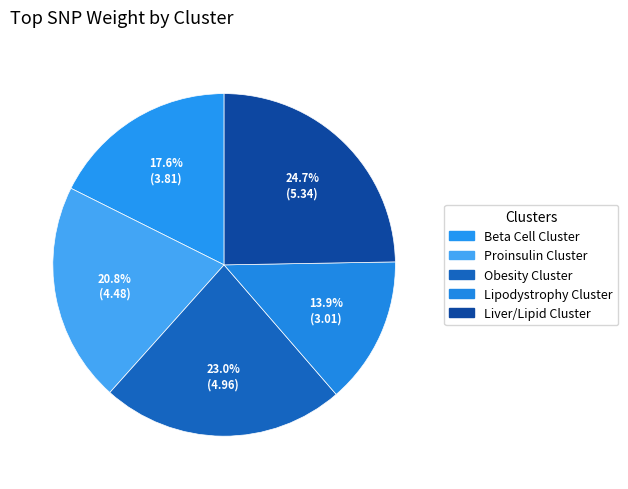

Rank the categories by value from lowest to highest.

Lipodystrophy Cluster, Beta Cell Cluster, Proinsulin Cluster, Obesity Cluster, Liver/Lipid Cluster